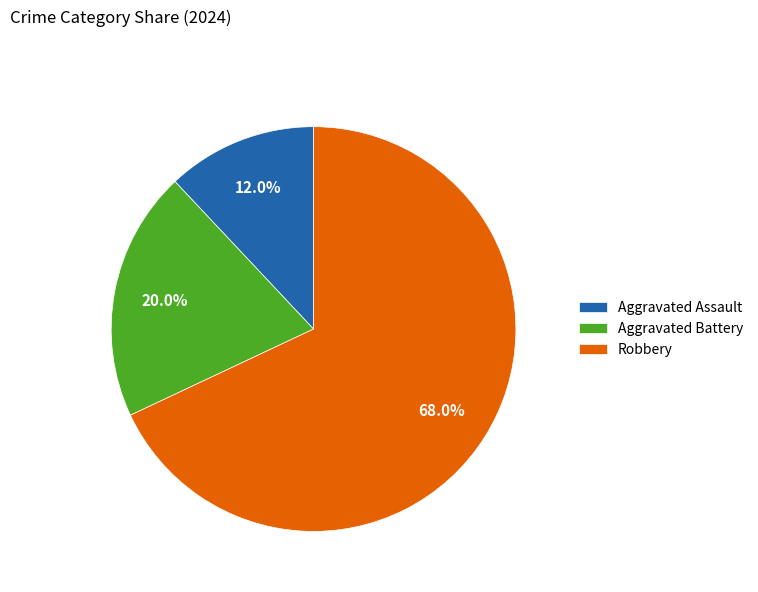

To the nearest percent, what is the average slice percentage?

33%